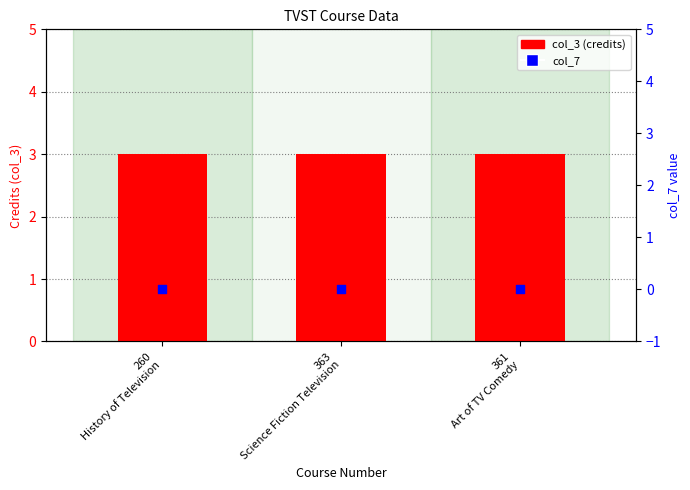

What is the total value across all series at 260
History of Television?

3